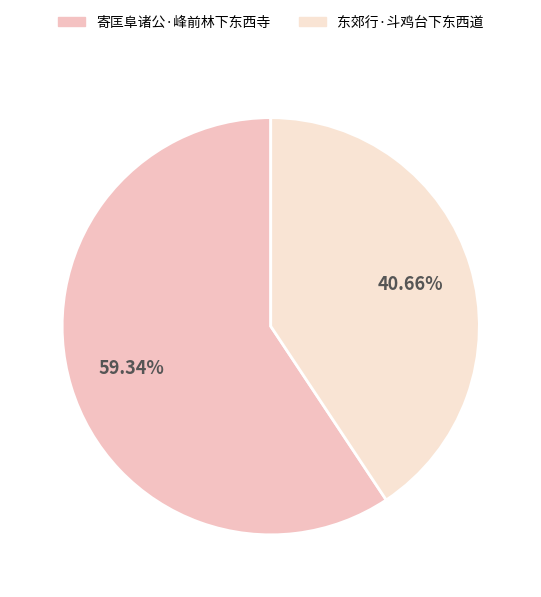

The 寄匡阜诸公·峰前林下东西寺 slice represents 59% of the pie. True or false?

True